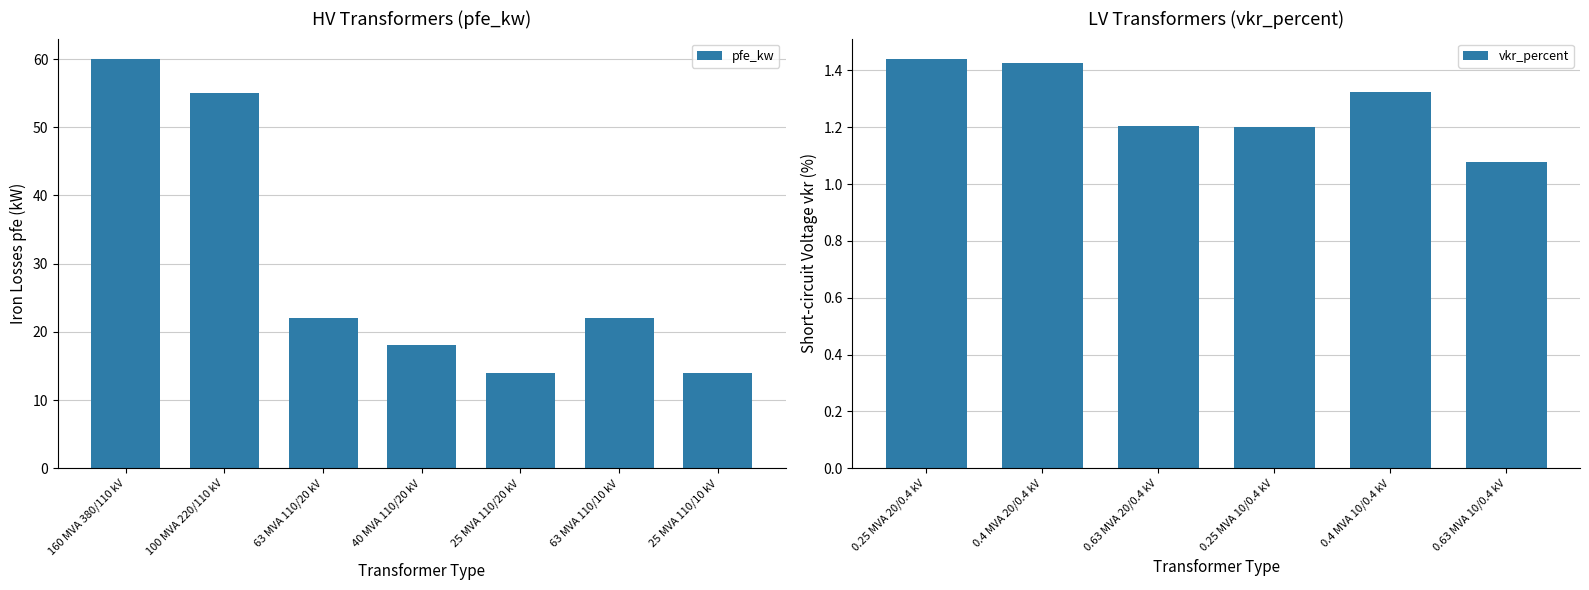

Rank the series by their maximum value, from lowest to highest.

vkr_percent, pfe_kw